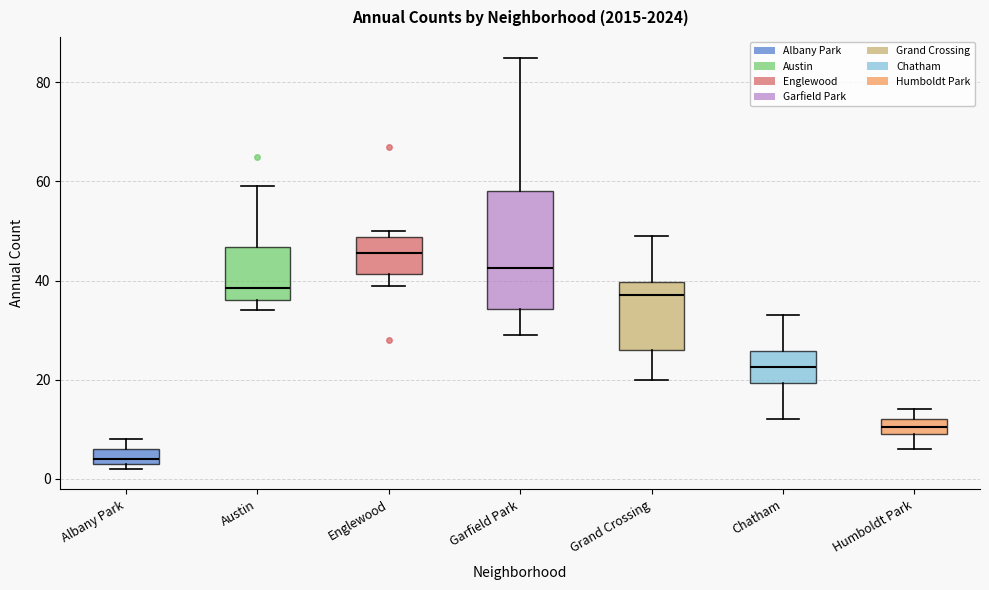

Which box has the highest median line?

Englewood